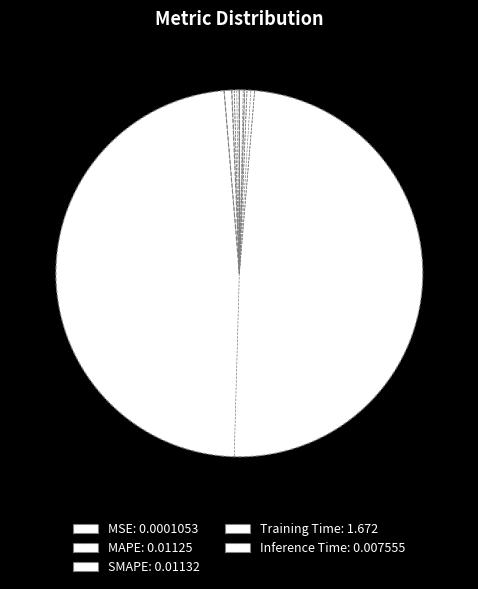

Rank the categories by value from highest to lowest.

Training Time, SMAPE, MAPE, Inference Time, MSE